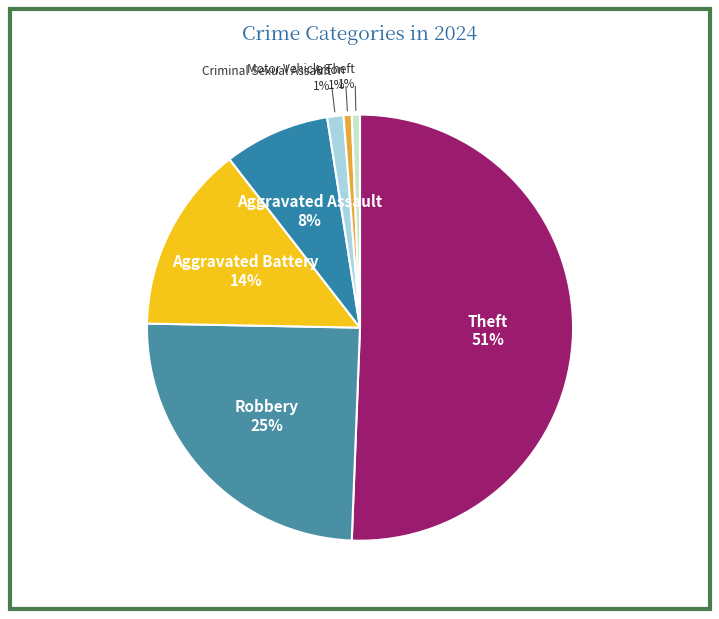

What percentage is the Arson slice, to the nearest percent?

1%